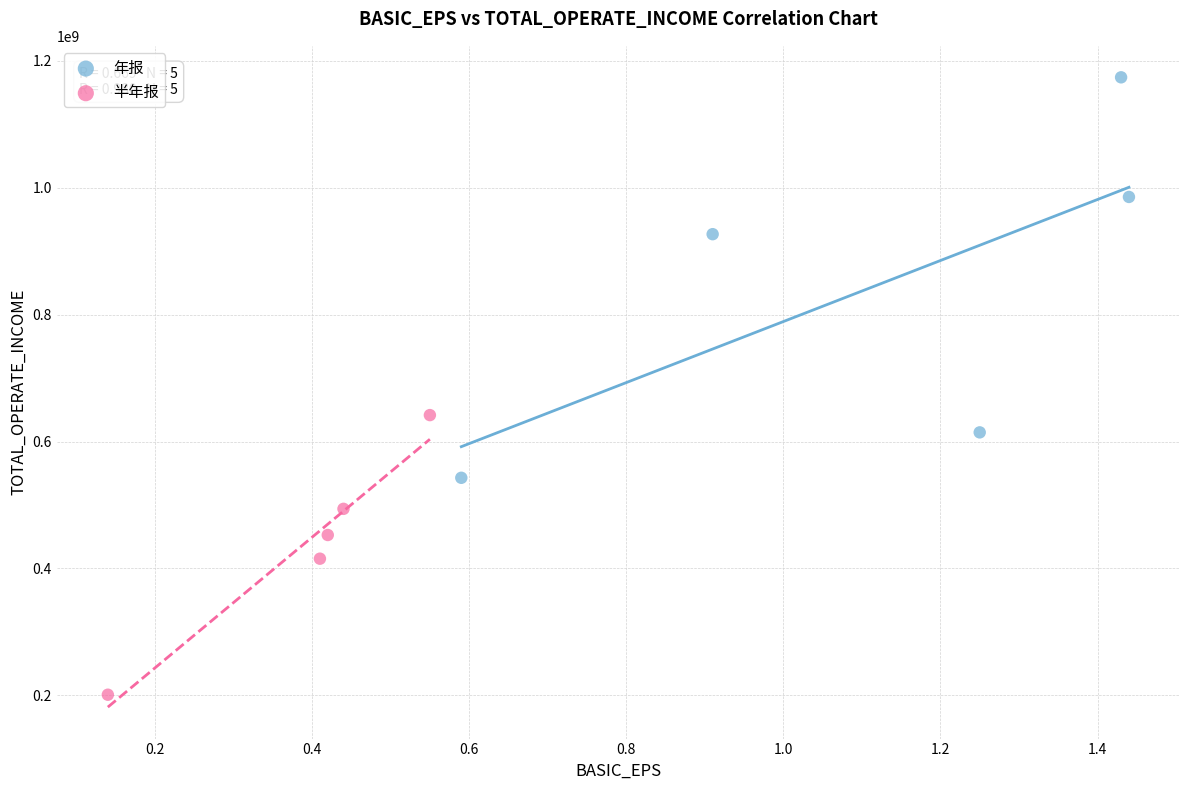

Which series reaches the minimum Y coordinate?

半年报